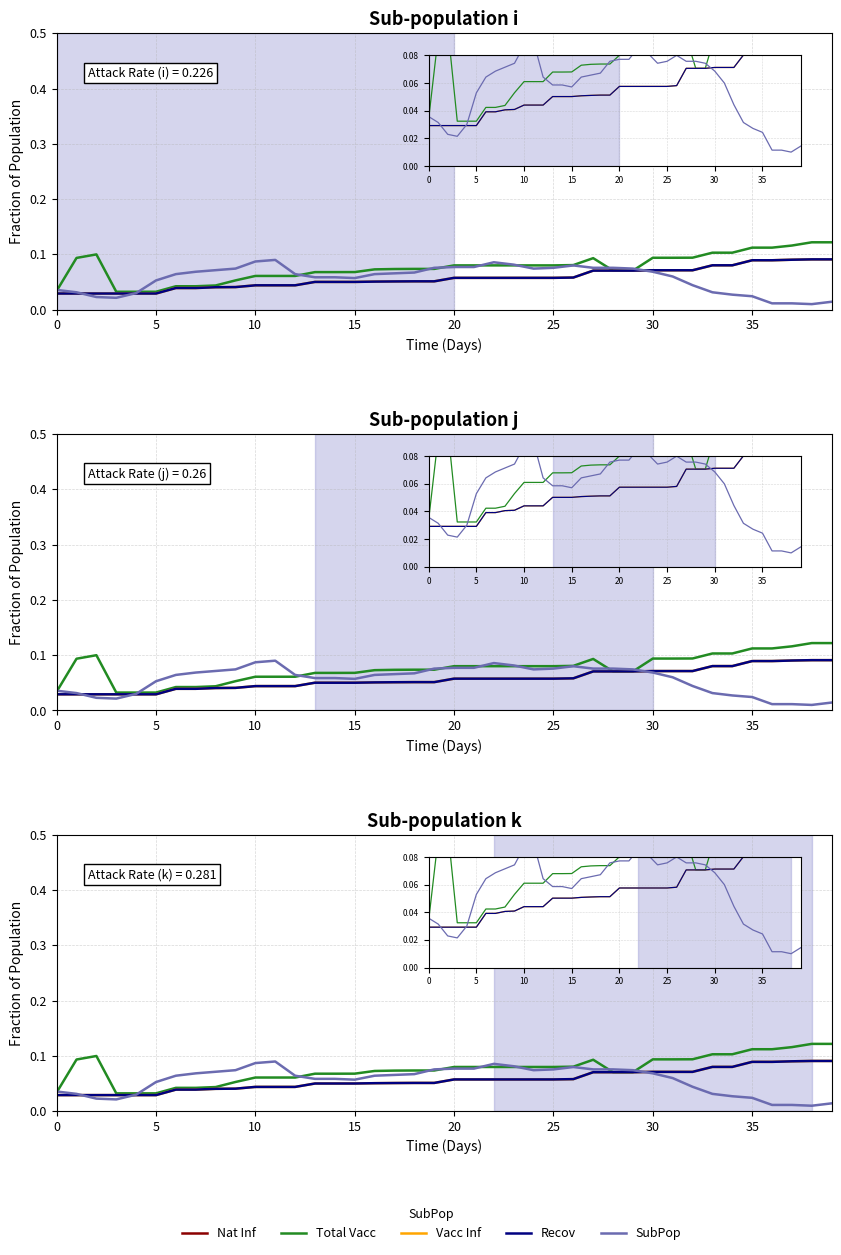

What is the sum of all Total Vacc values?

3.1